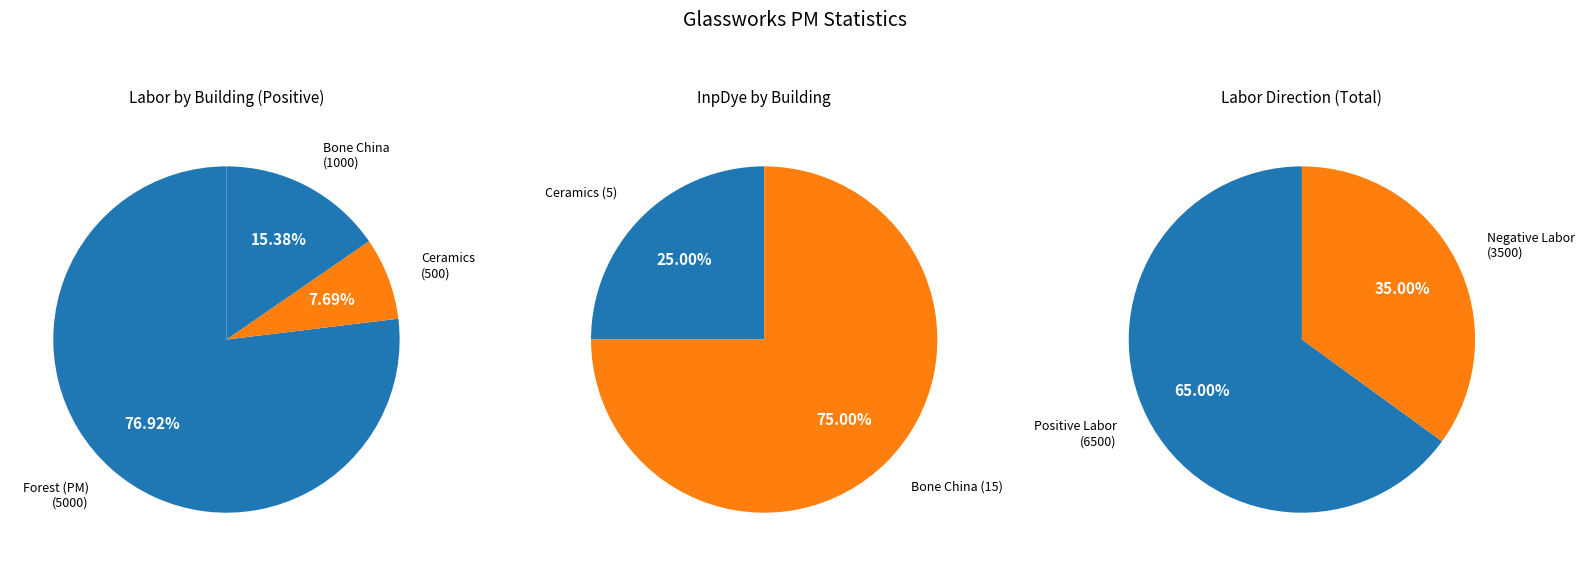

Is it true that Prioritize Glass Production is 20% of the pie?

False